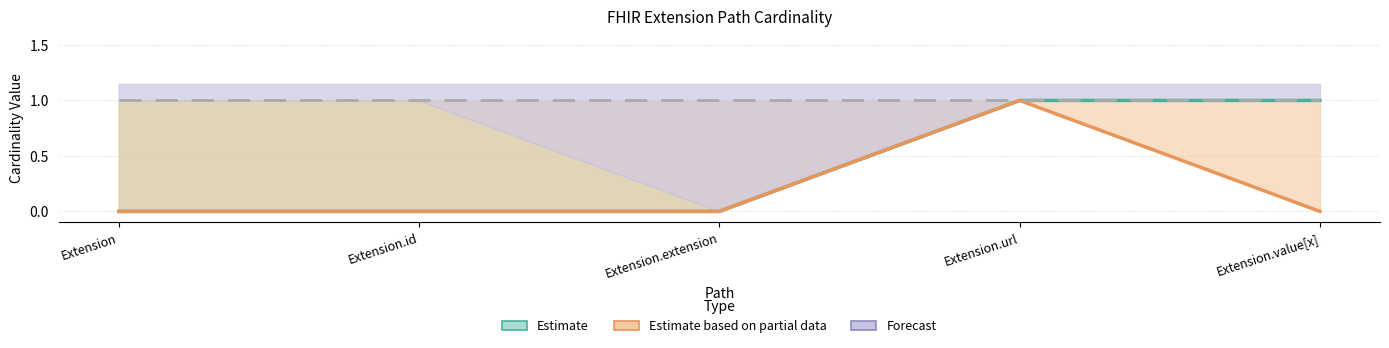

How many values in Base Min are above zero?

1